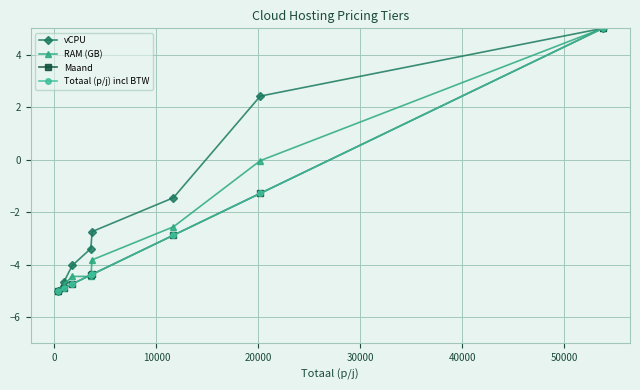

What is the lowest value of the RAM (GB) series?

-5.0